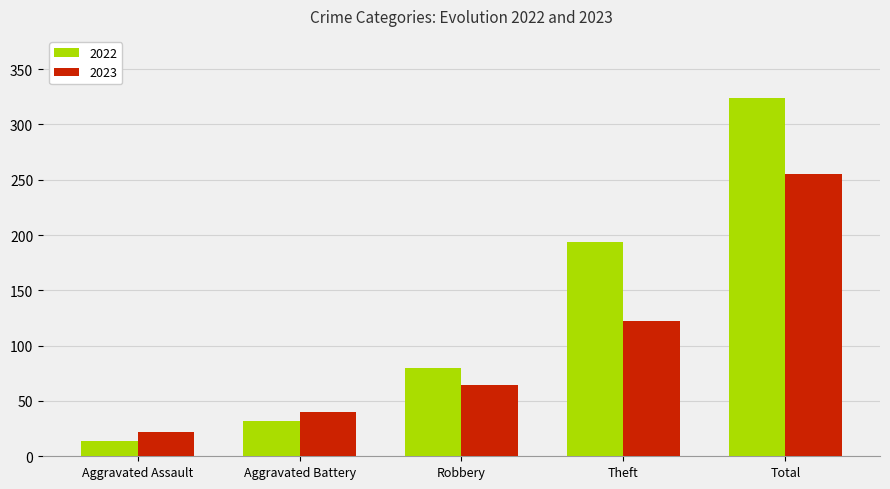

Reading right to left, list all the values displayed in this chart.

2022: Total=324	Theft=194	Robbery=80	Aggravated Battery=32	Aggravated Assault=14
2023: Total=255	Theft=122	Robbery=64	Aggravated Battery=40	Aggravated Assault=22